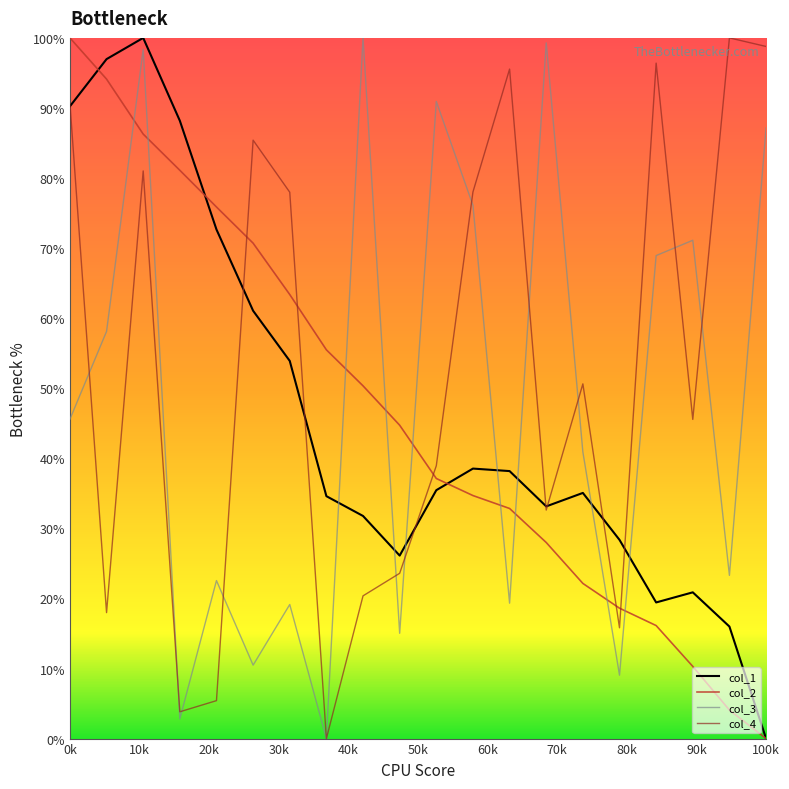

Which series has the largest total across all categories?

col_4